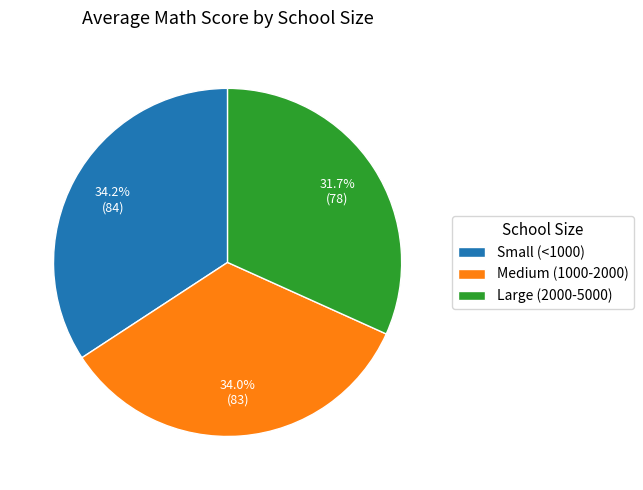

Count the number of slices in the pie.

3